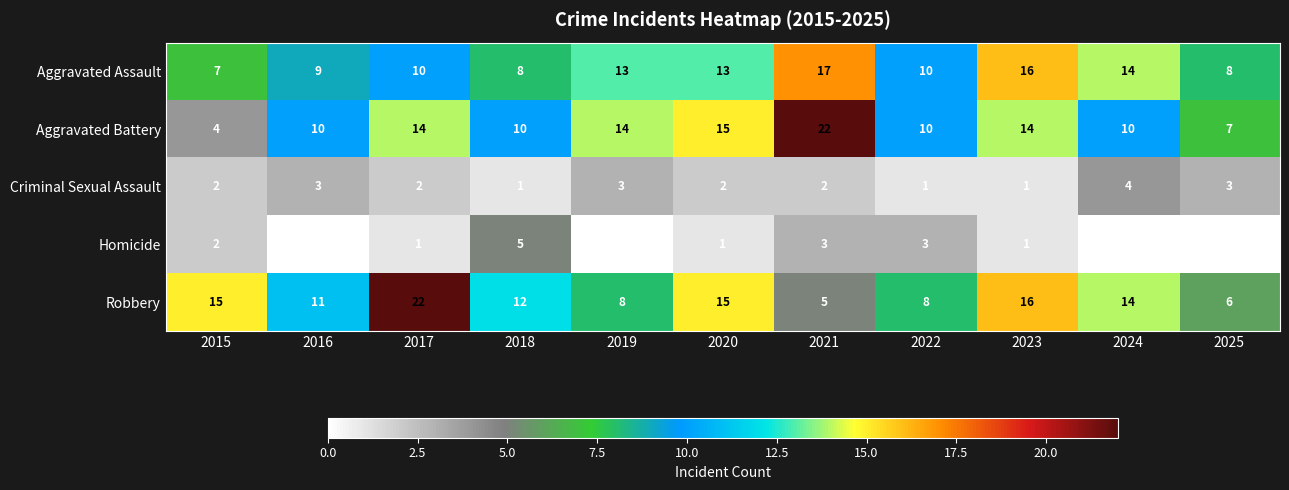

What is the sum of all Robbery values?

132